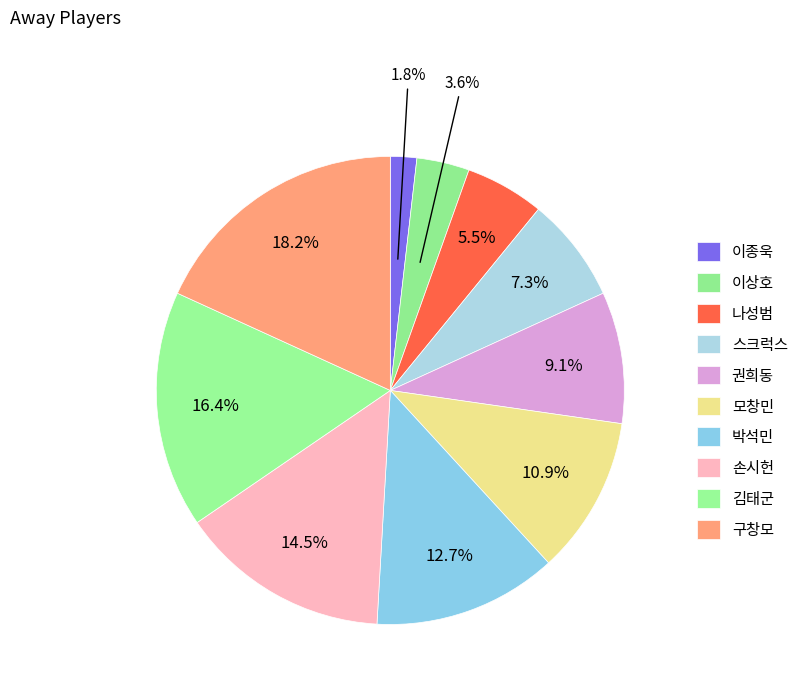

Is there a majority slice in this chart?

No